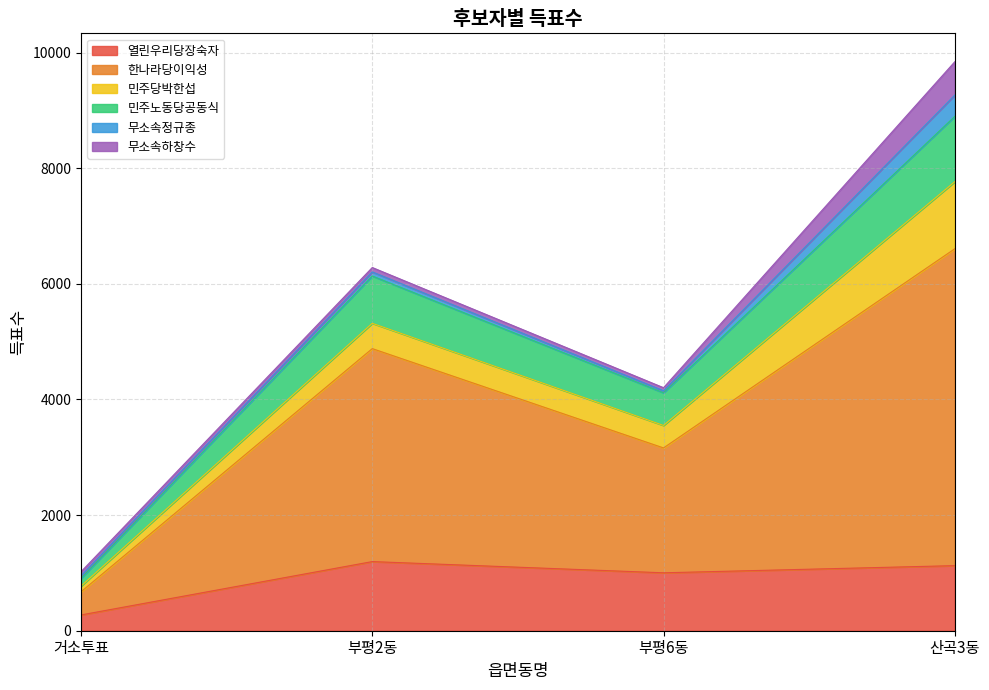

What is the lowest value of the 열린우리당장숙자 series?

273